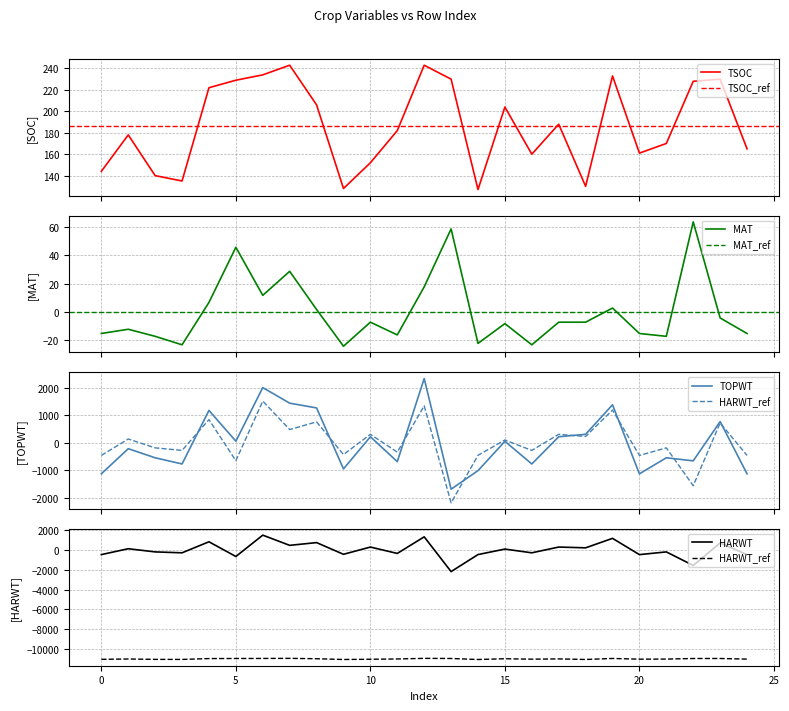

What is the maximum value for TSOC?

243